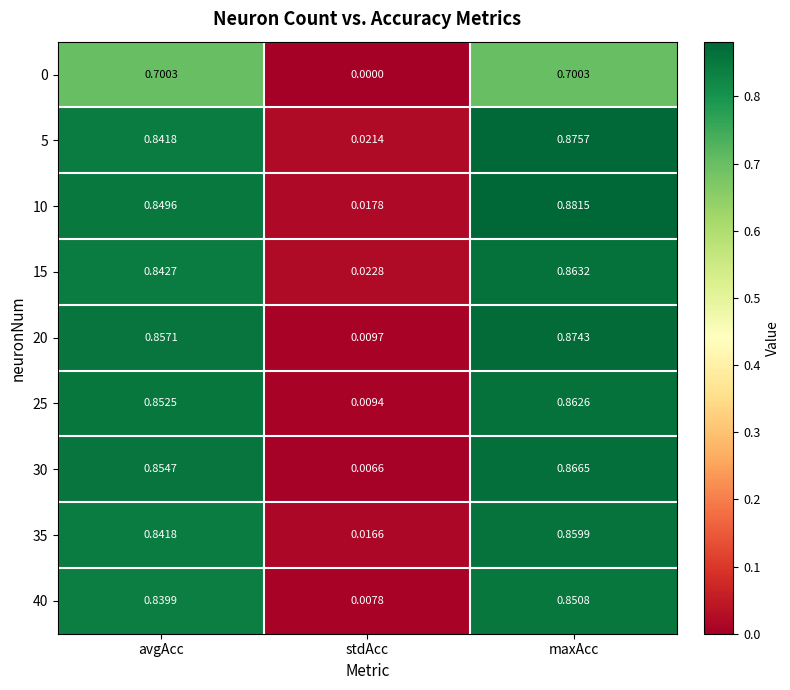

Rank the categories by 15 value from highest to lowest.

maxAcc, avgAcc, stdAcc